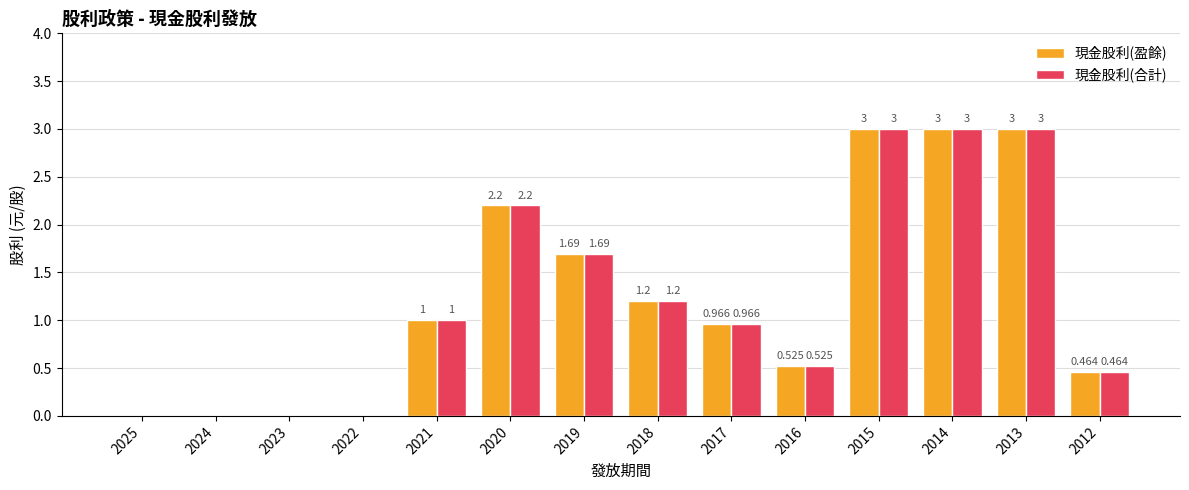

What is the greatest value displayed?

3.0